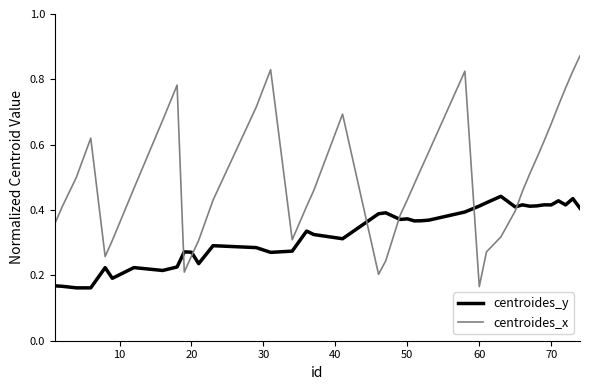

True or false: centroides_y and centroides_x cross at least once.

True